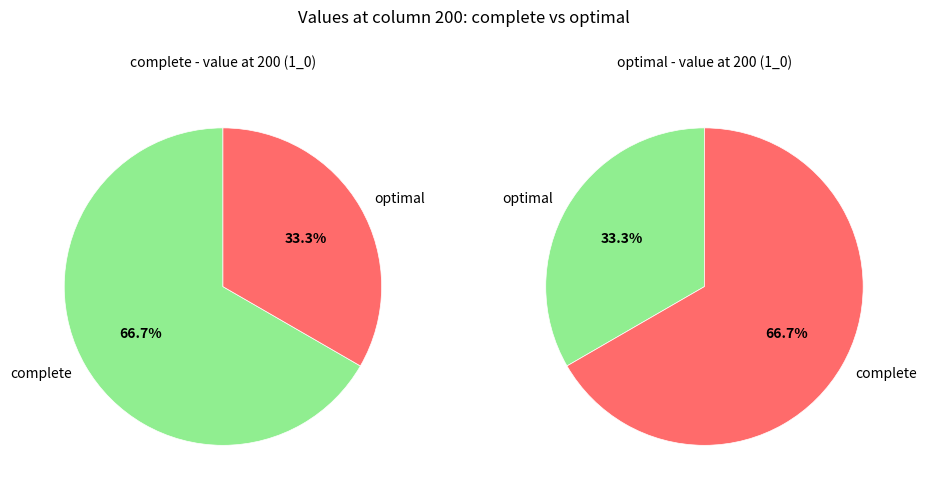

To the nearest percent, what is the combined percentage of complete and optimal?

100%